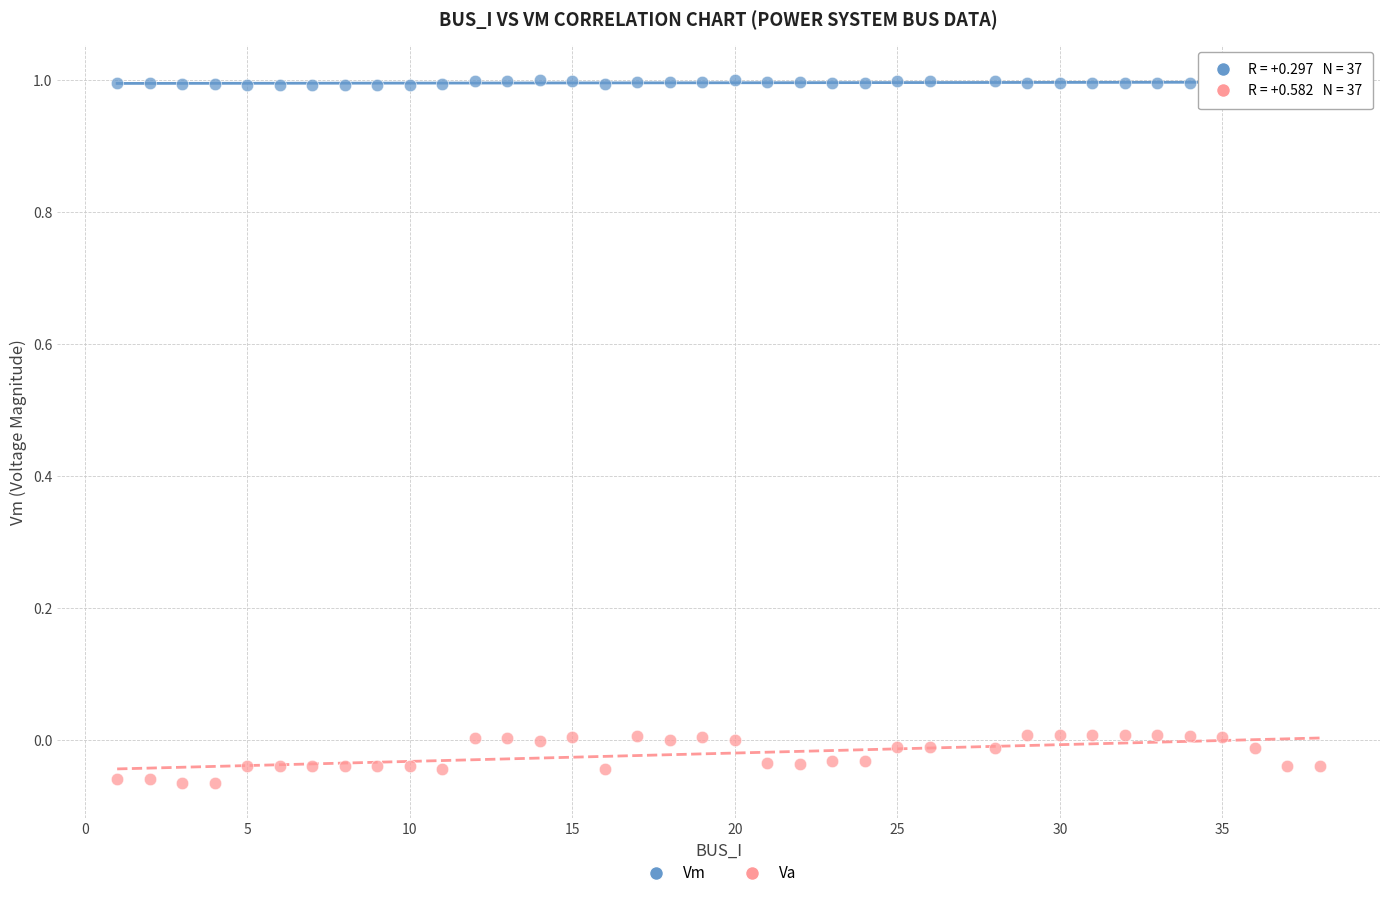

Across all data points, what is the range of Y values (max minus min)?

1.1